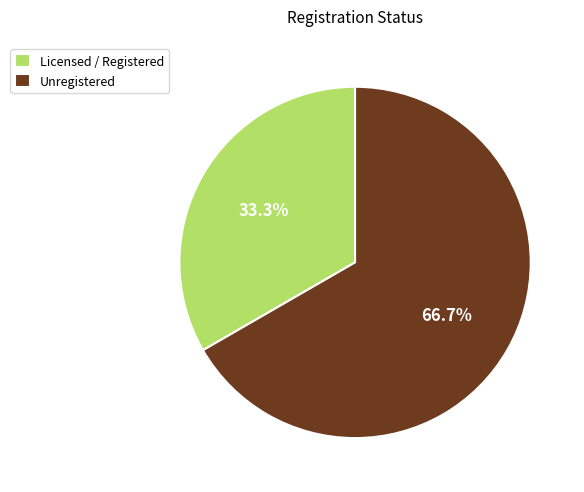

To the nearest percent, what is the difference between the Licensed / Registered and Unregistered slice percentages?

33%